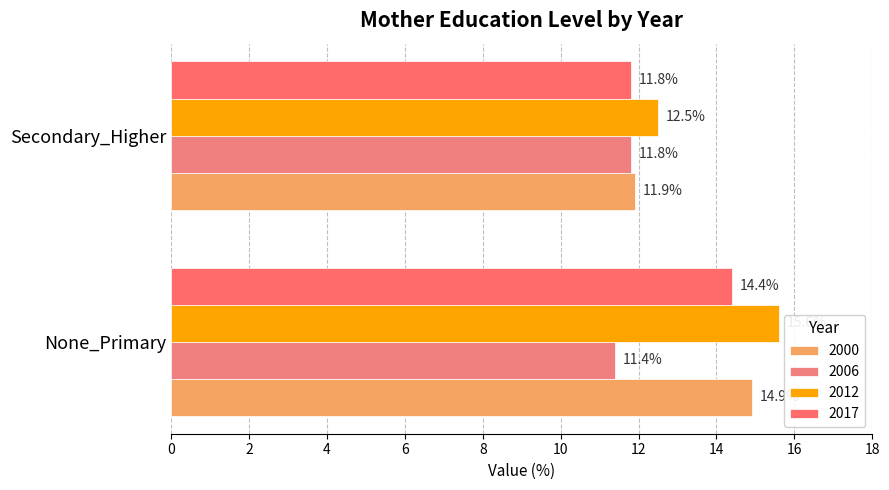

True or false: 2000 has a value of 7.5 at Secondary_Higher.

False